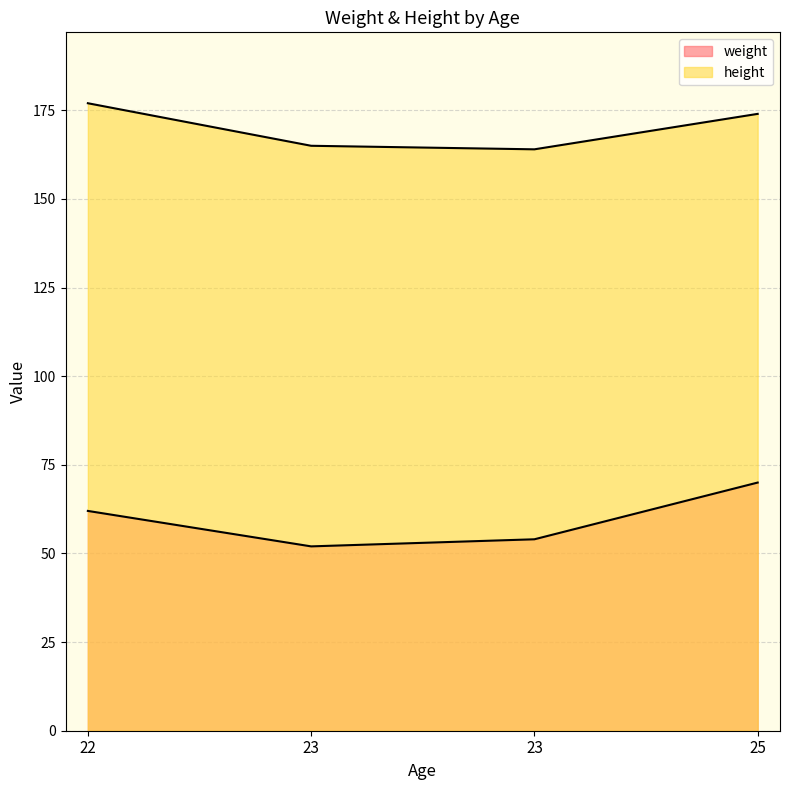

Reading left to right, list all the values displayed in this chart.

weight: 62	52	54	70
height: 177	165	164	174